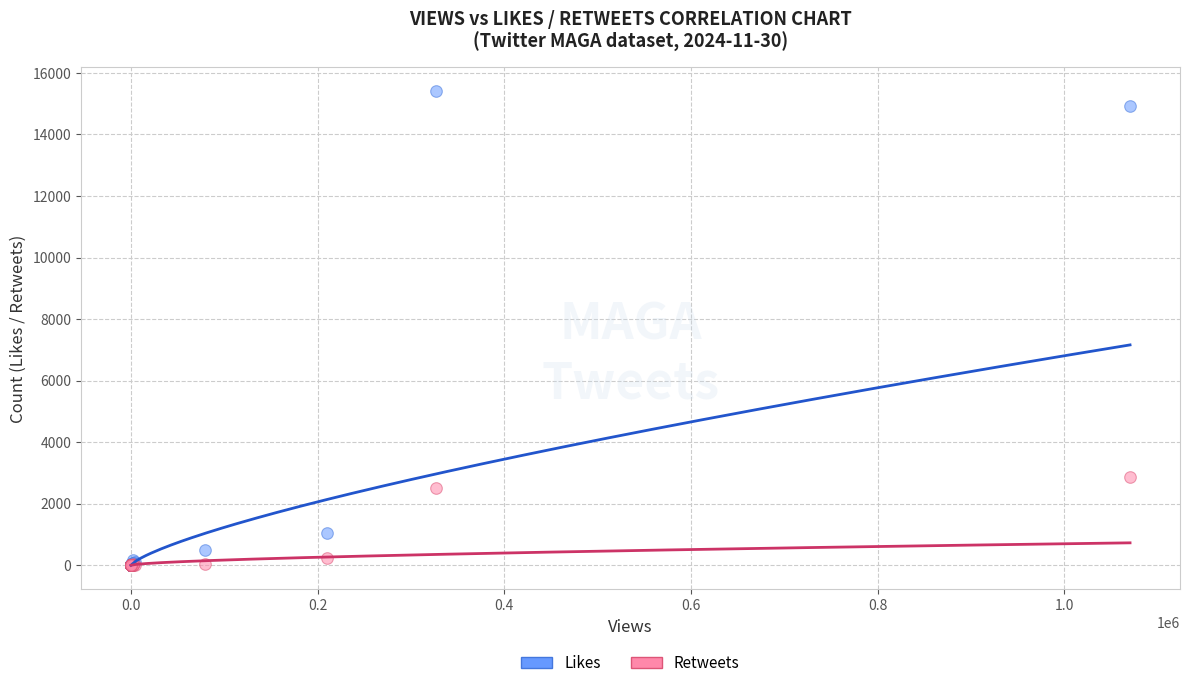

Across all series, what Y value is closest to 7705?

2854